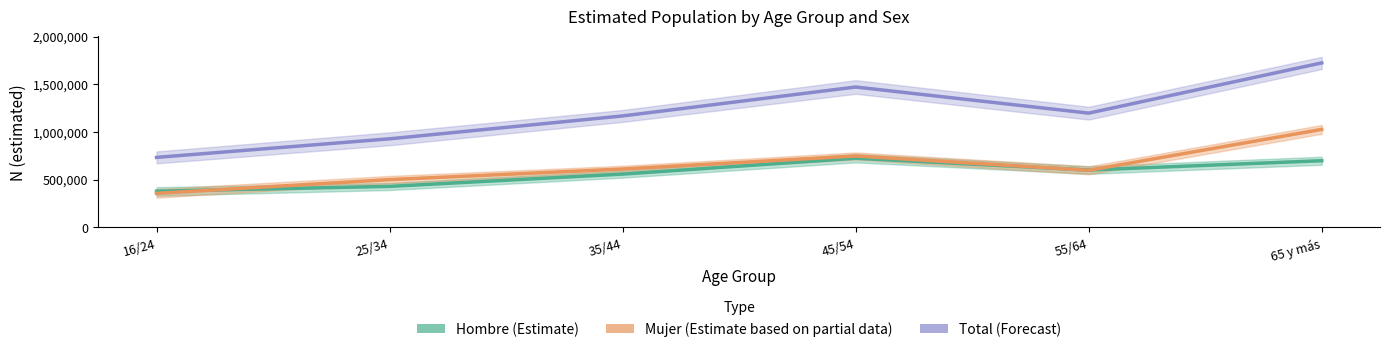

What is the sum of the Mujer (Estimate based on partial data) values at 45/54 and 35/44?

1357708